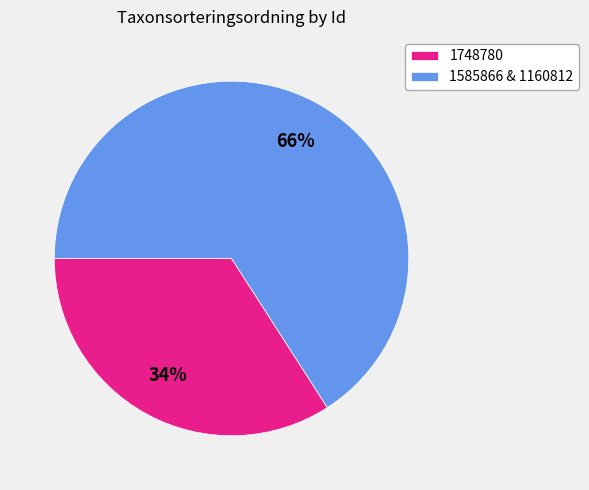

Which slice is the largest?

1585866 & 1160812